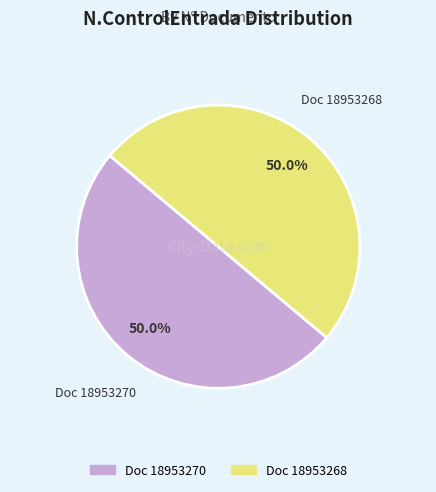

Count the number of slices in the pie.

2